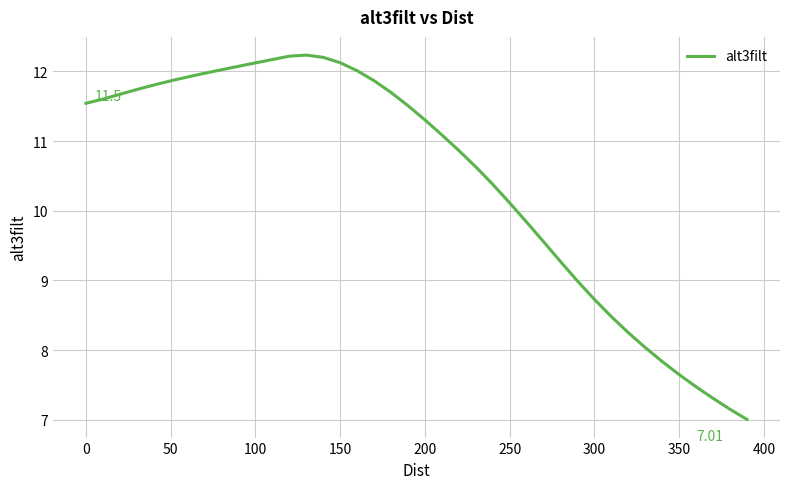

How many lines are shown in the chart?

1